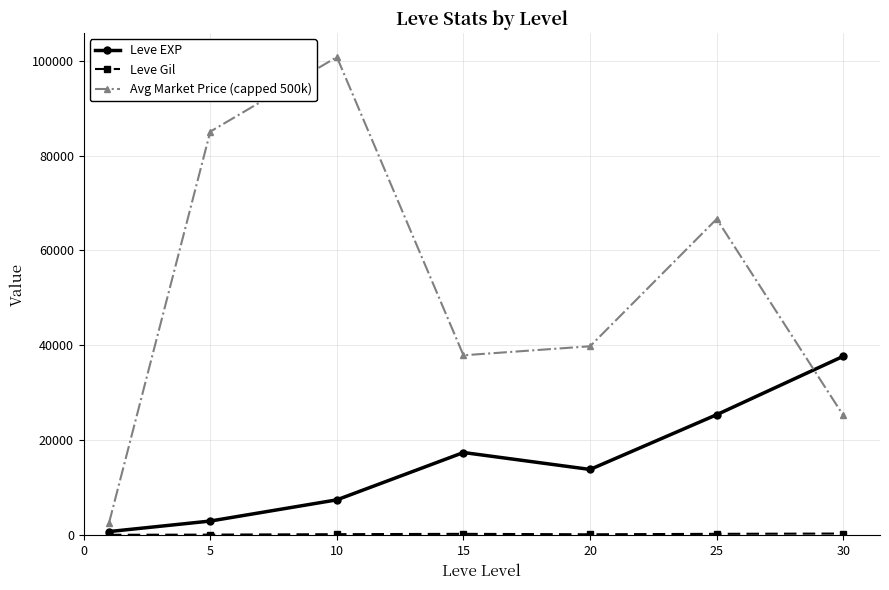

Which series has the widest spread of values?

Avg Market Price (capped 500k)